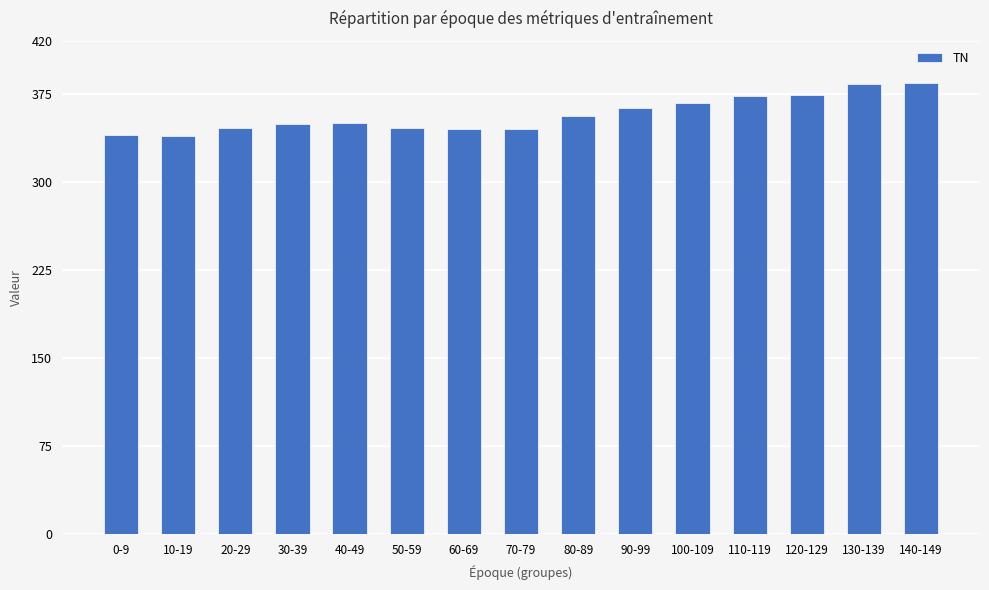

What is the sum of the values at 60-69 and 80-89?

701